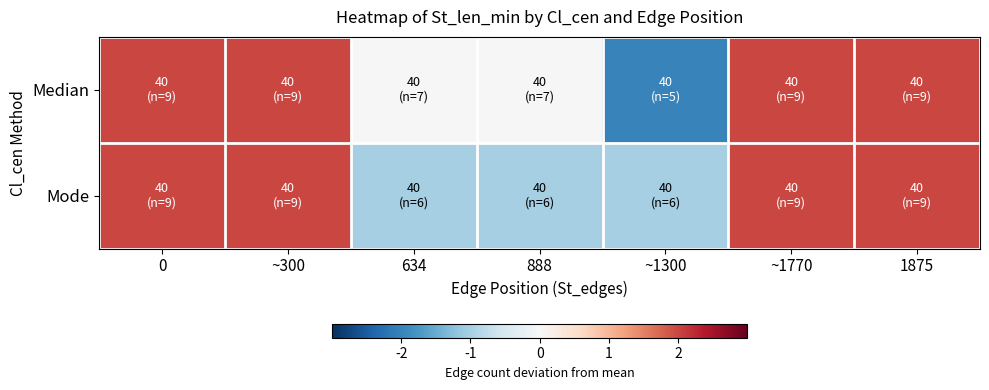

Reading left to right, list all the values displayed in this chart.

Median: 0=2	~300=2	634=0	888=0	~1300=-2	~1770=2	1875=2
Mode: 0=2	~300=2	634=-1	888=-1	~1300=-1	~1770=2	1875=2